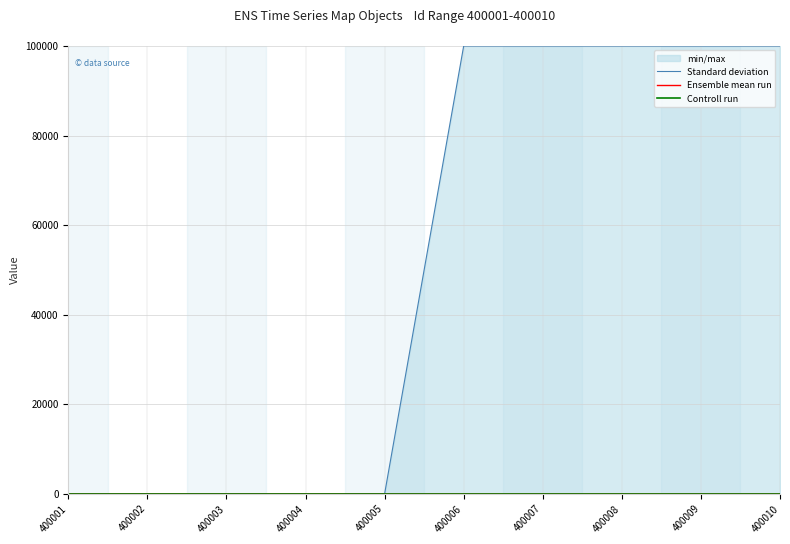

Is it true that Ensemble mean run equals 1 at 400009?

False